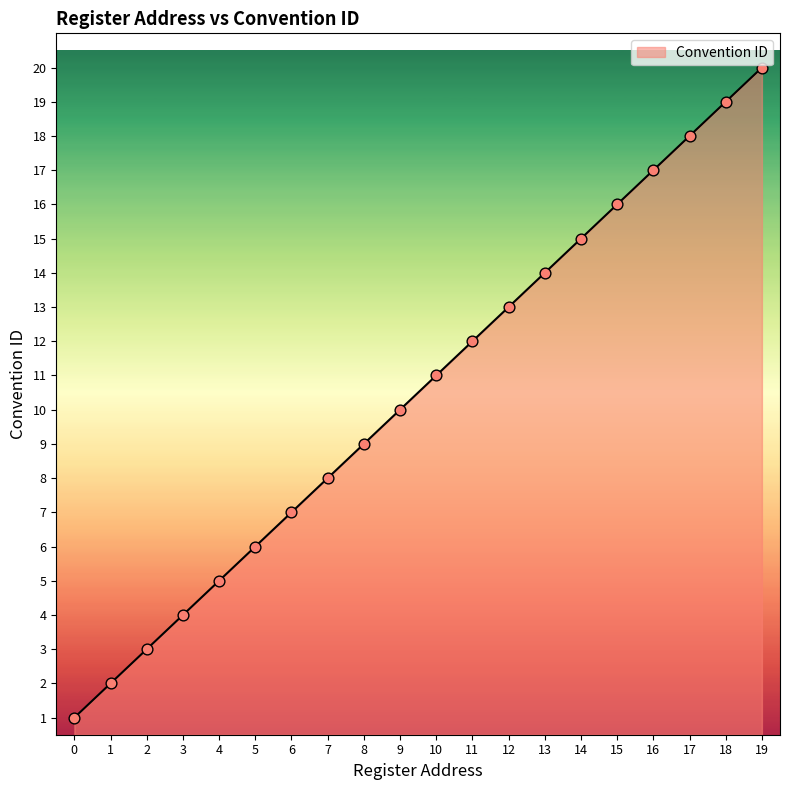

What is the ratio of the value at 8 to the value at 4?

1.8